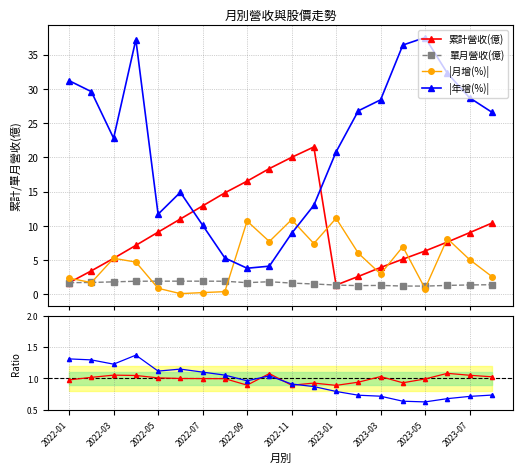

How many lines are shown in the chart?

6